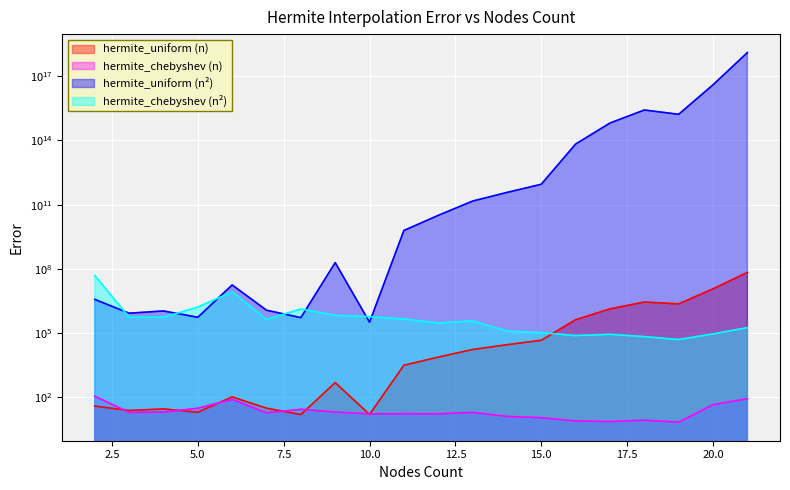

How many data points in chebyshev_sq are less than 443767?

10